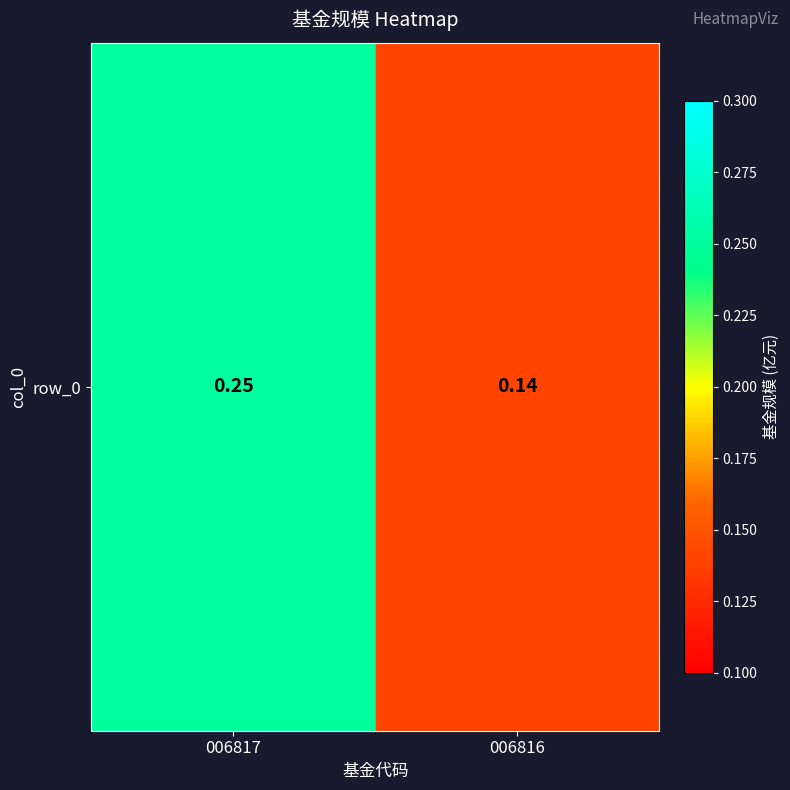

Which label corresponds to the largest value in the chart?

006817